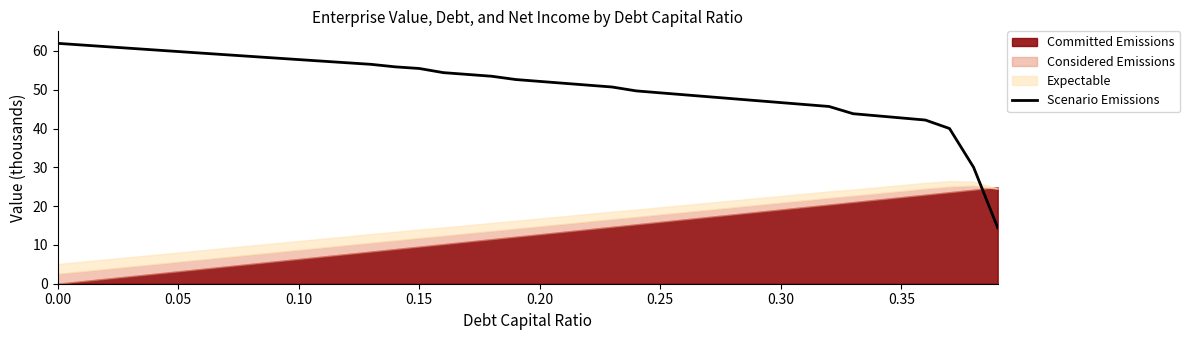

What is the difference between the second highest and second lowest values?

31.5